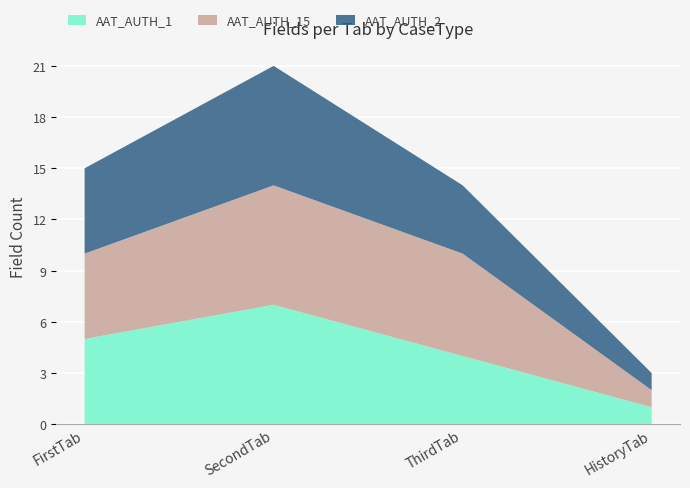

How many values in the AAT_AUTH_15 series are below 6?

2